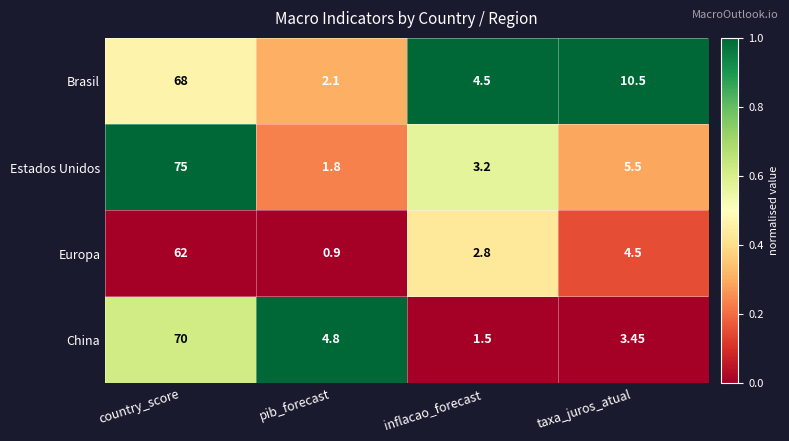

Count the number of categories in the chart.

4